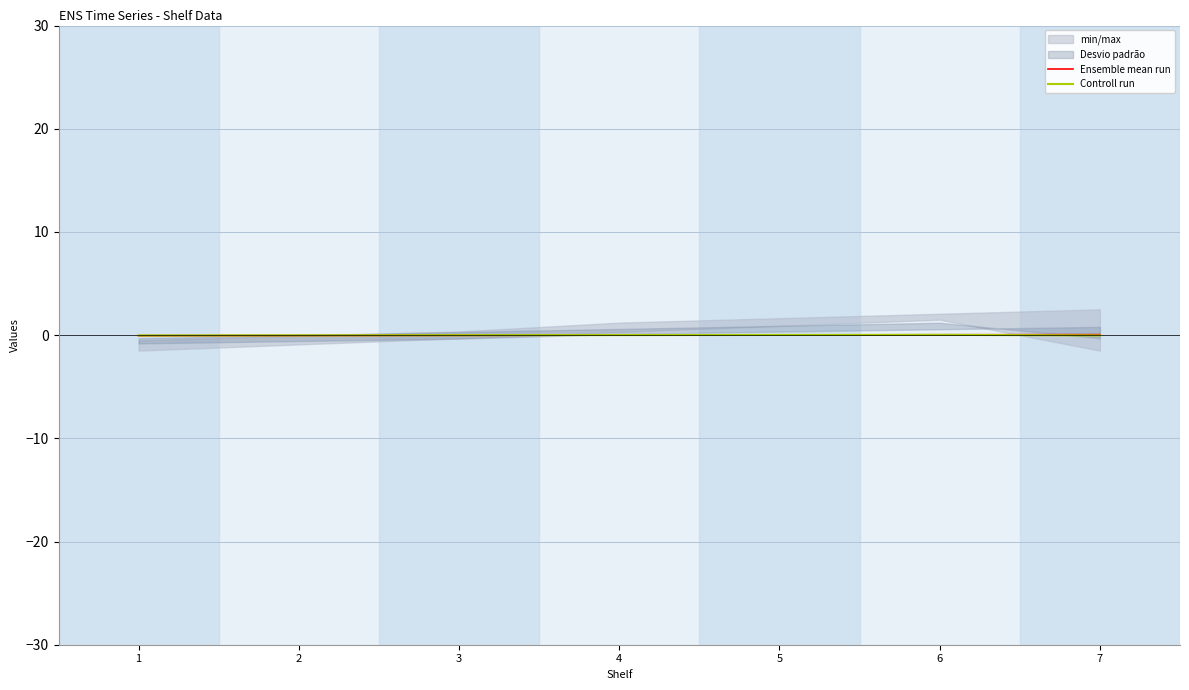

The Controll run series shows 0.0 at 4. True or false?

False